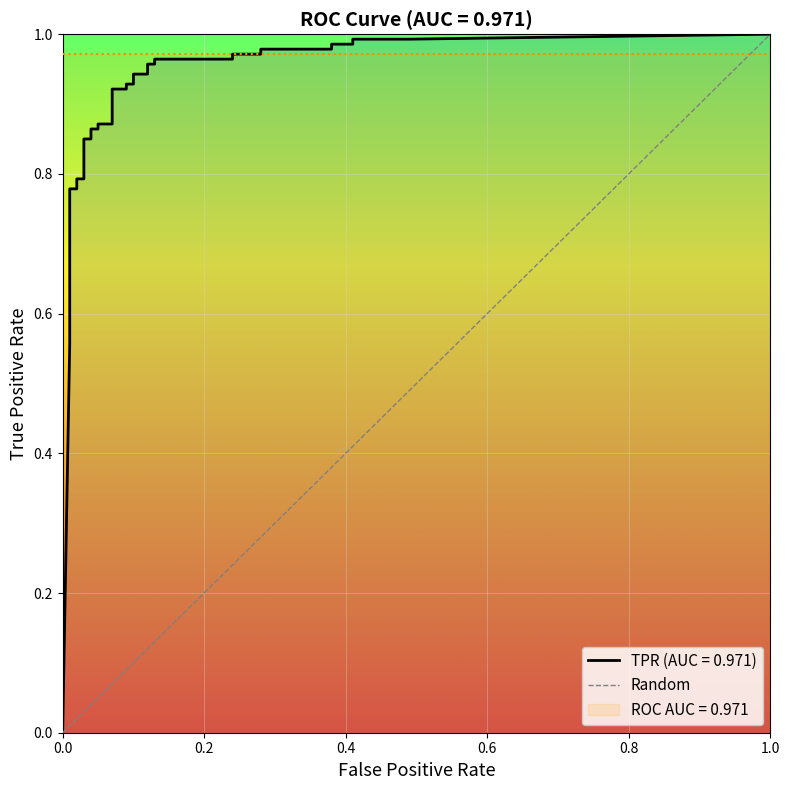

Is this an area chart (filled region under the line)?

No